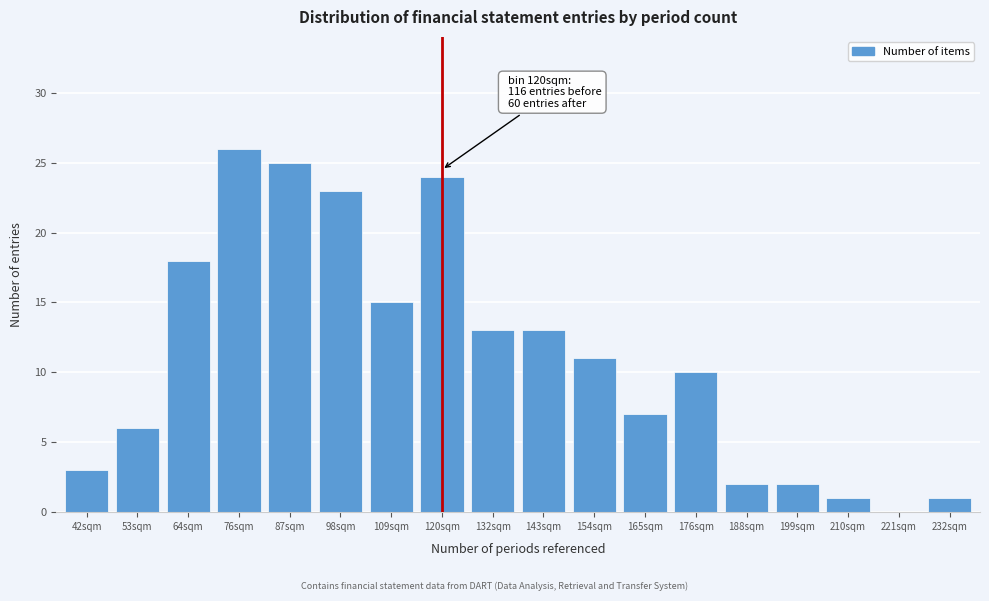

Reading left to right, what are all the values shown in this chart?

42sqm=3	53sqm=6	64sqm=18	76sqm=26	87sqm=25	98sqm=23	109sqm=15	120sqm=24	132sqm=13	143sqm=13	154sqm=11	165sqm=7	176sqm=10	188sqm=2	199sqm=2	210sqm=1	221sqm=0	232sqm=1